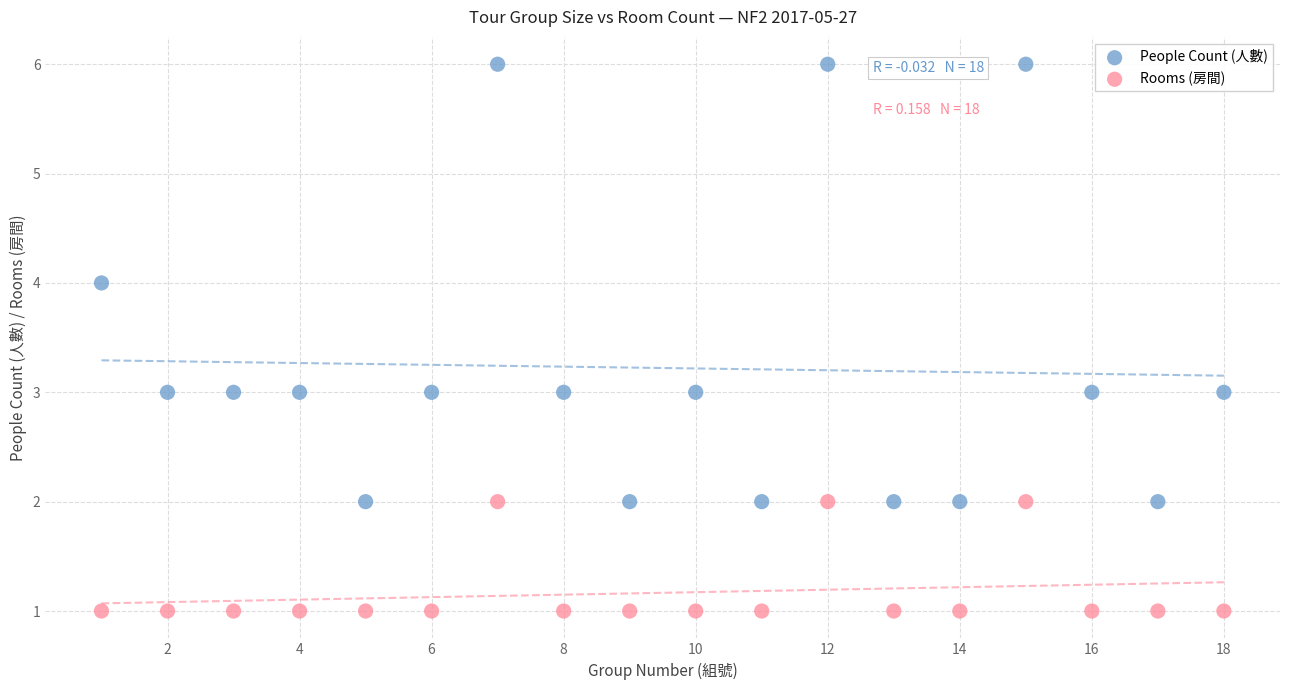

What are all the series names shown in the legend?

People Count (人數), Rooms (房間)